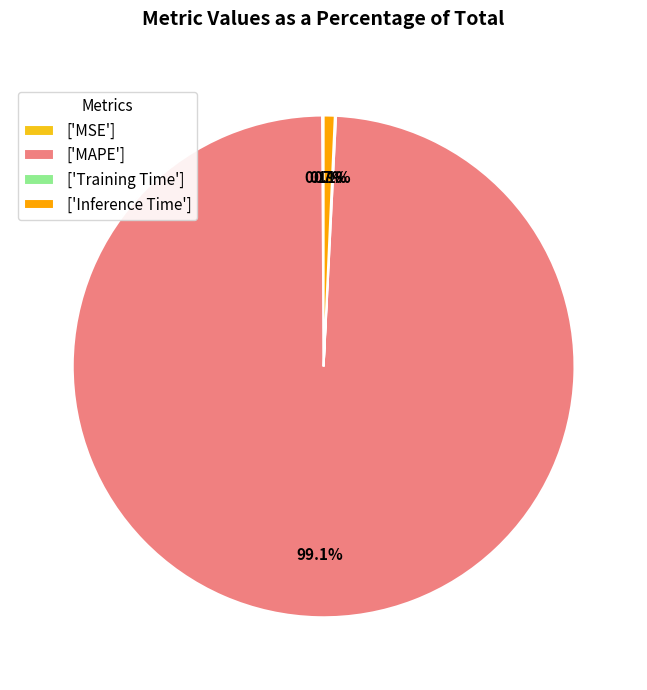

Does any single category account for the majority?

Yes